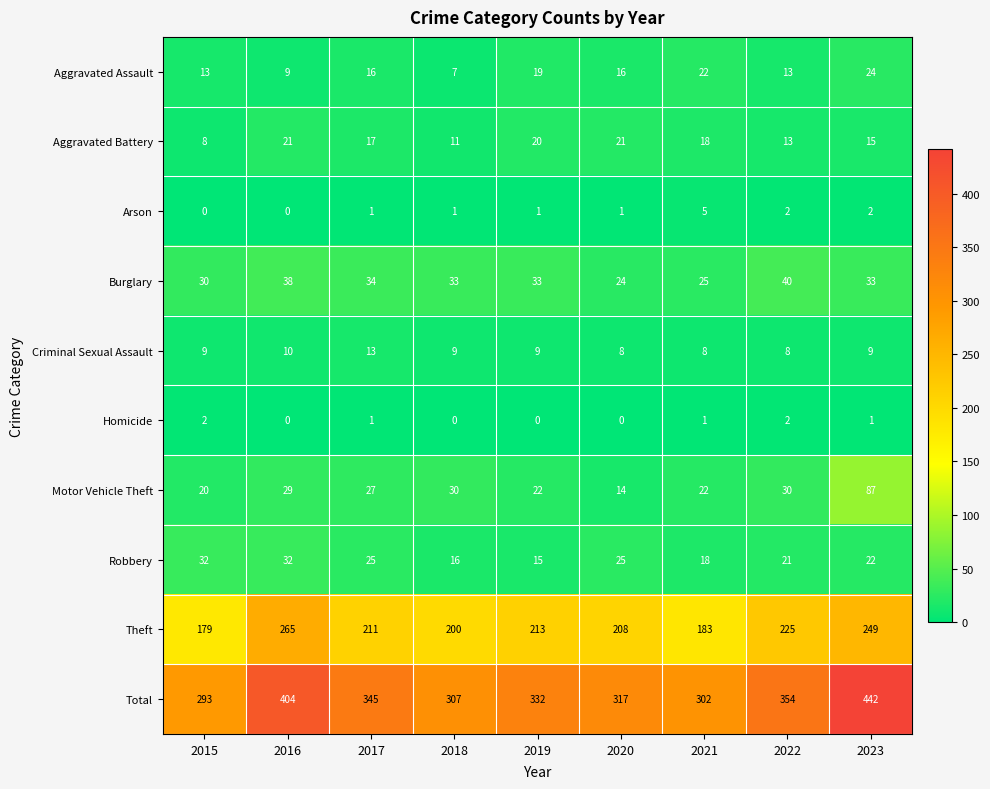

At how many categories does at least one series exceed 262?

9